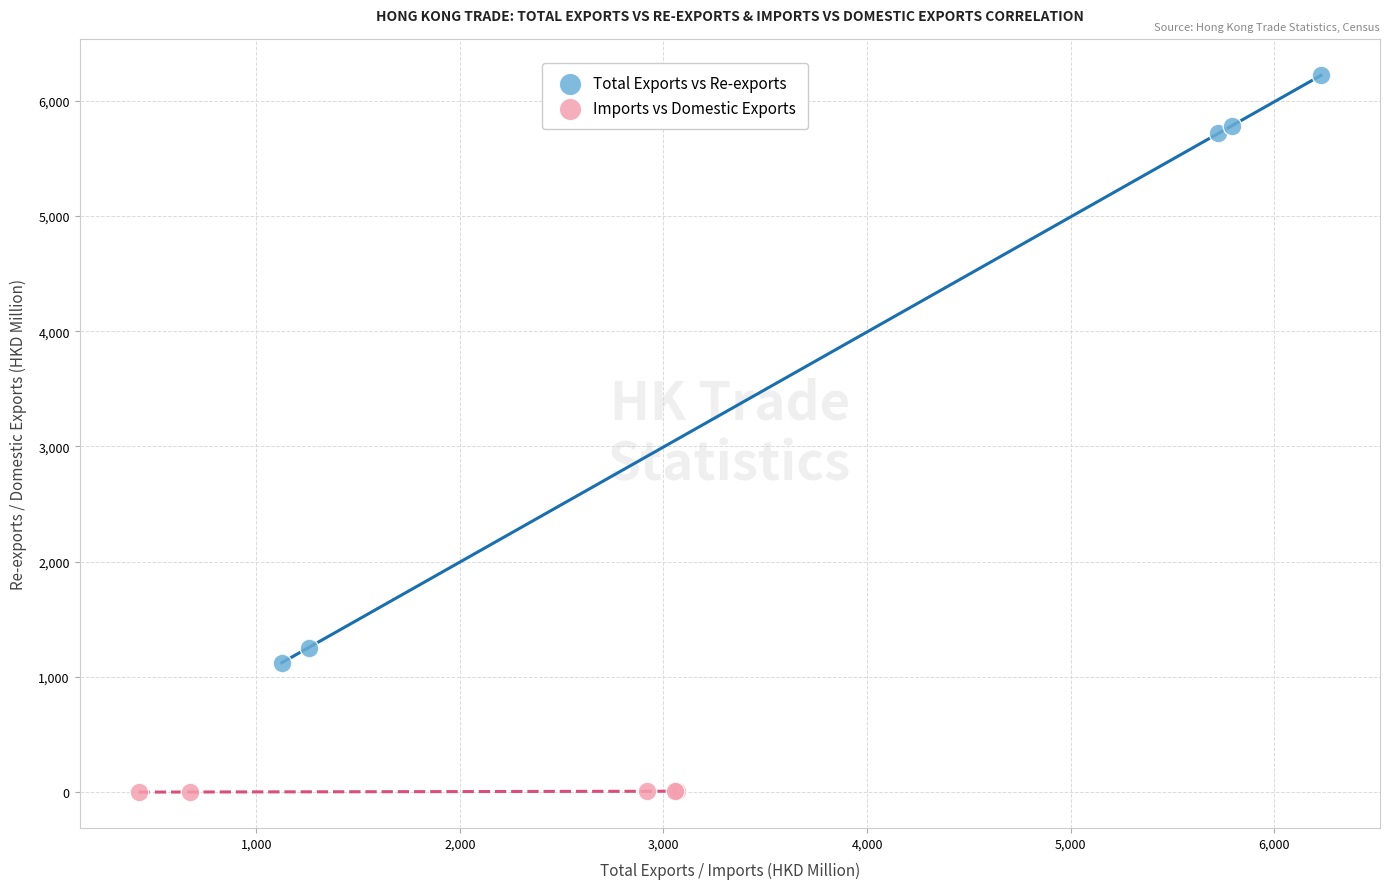

Which series has the widest spread of Y values?

Total Exports vs Re-exports